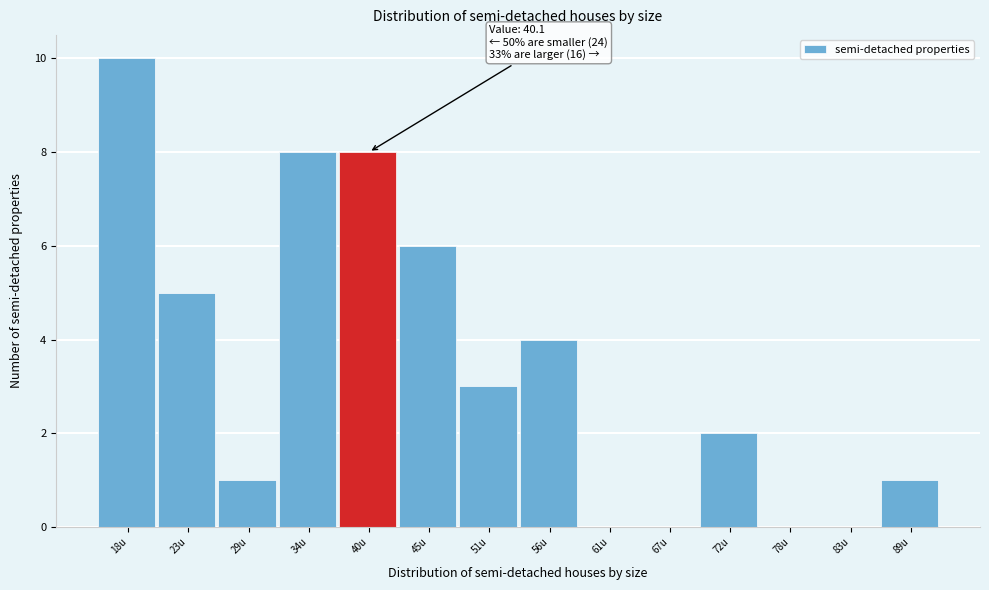

Reading left to right, extract all data points from this chart.

18u=10	23u=5	29u=1	34u=8	40u=8	45u=6	51u=3	56u=4	61u=0	67u=0	72u=2	78u=0	83u=0	89u=1